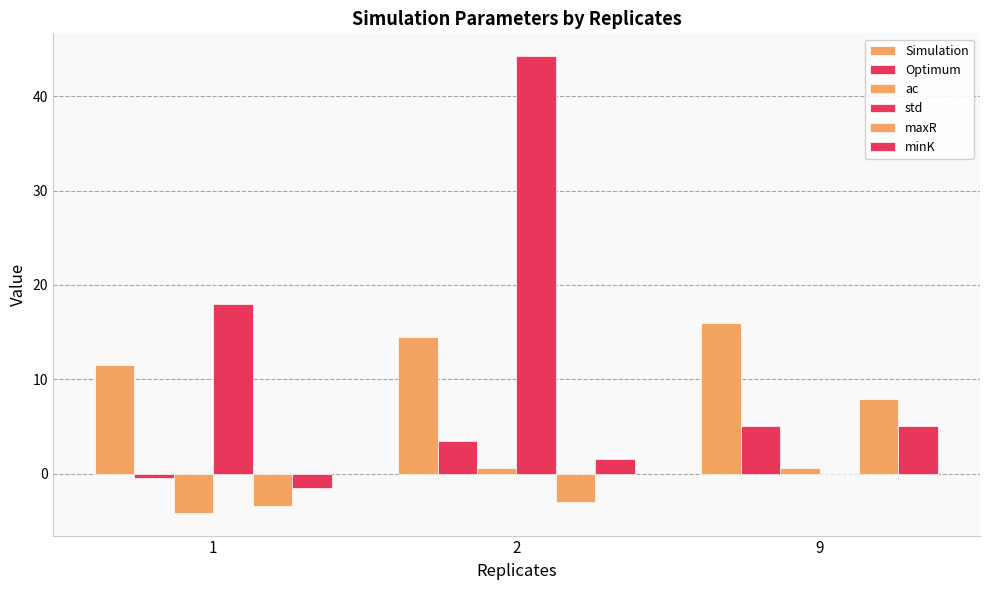

How many groups of bars are there?

3